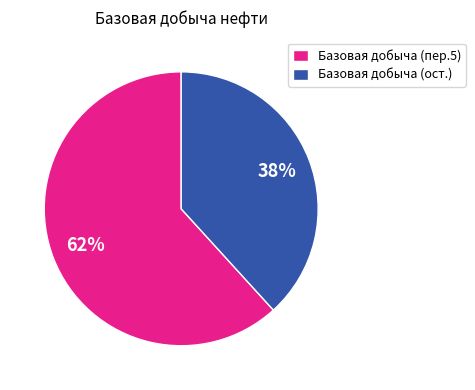

Which slice is the largest?

Базовая добыча (пер.5)